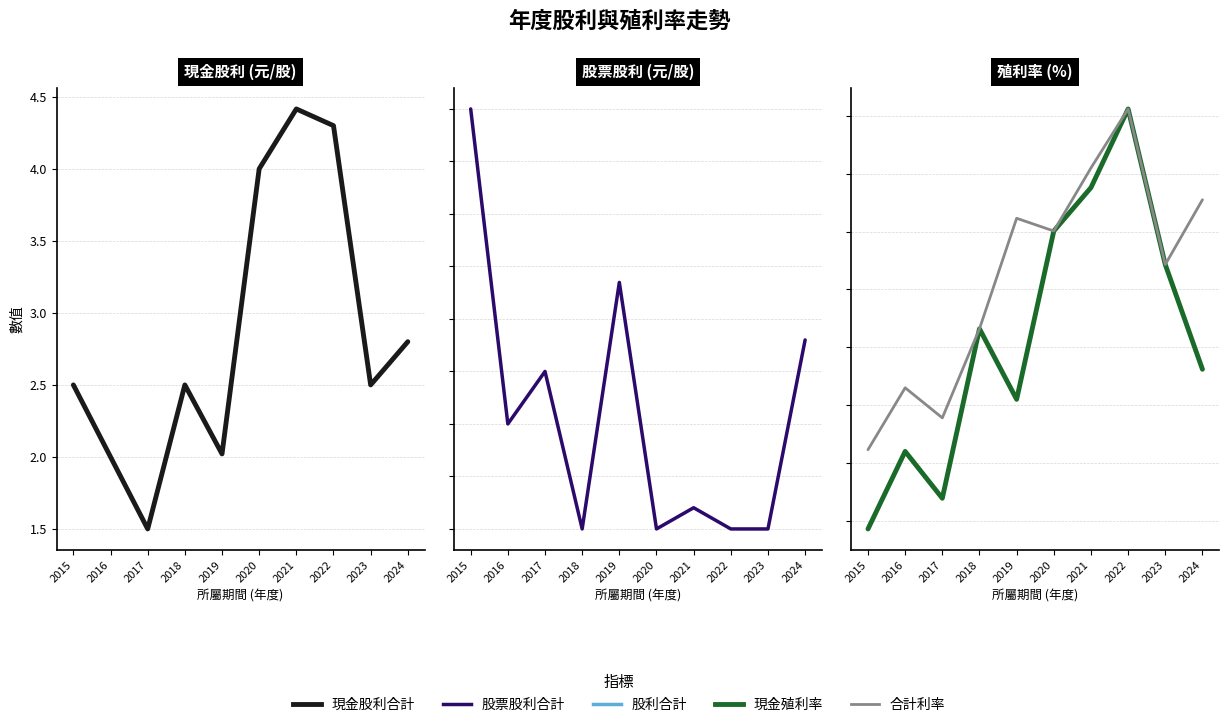

Reading left to right, transcribe all the data shown in this chart.

現金股利合計: 2.5	2.0	1.5	2.5	2.0	4.0	4.4	4.3	2.5	2.8
股票股利合計: 4.0	1.0	1.5	0.0	2.3	0.0	0.2	0.0	0.0	1.8
現金殖利率: 0.9	2.2	1.4	4.3	3.1	6.0	6.8	8.1	5.4	3.6
合計利率: 2.2	3.3	2.8	4.3	6.2	6.0	7.1	8.1	5.4	6.5